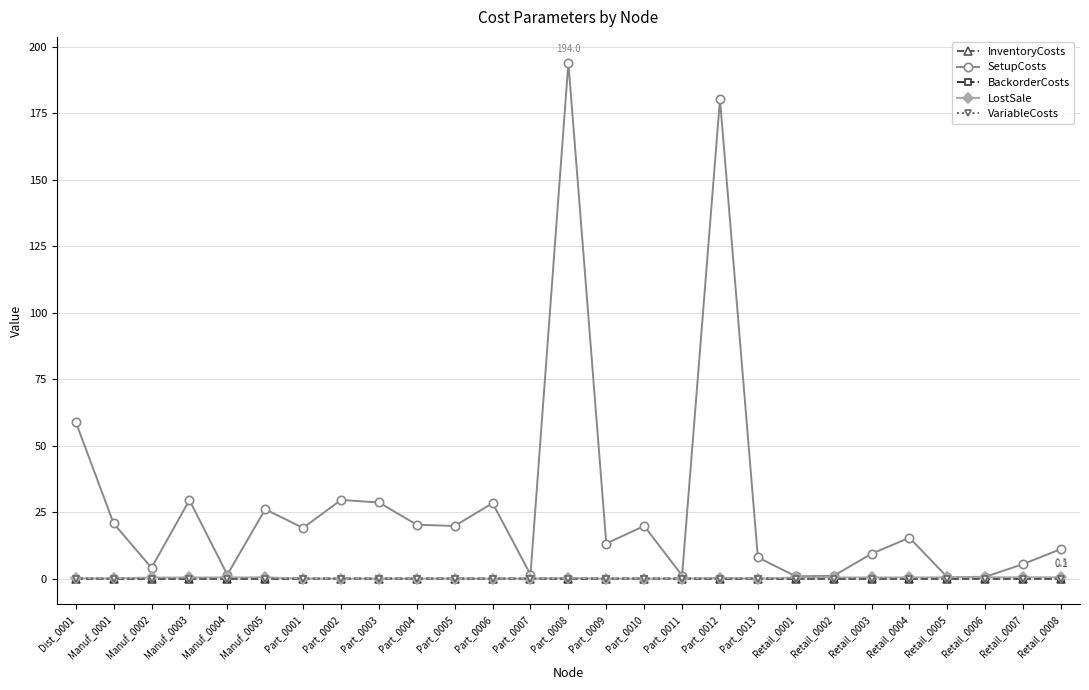

Is this an area chart (filled region under the line)?

No